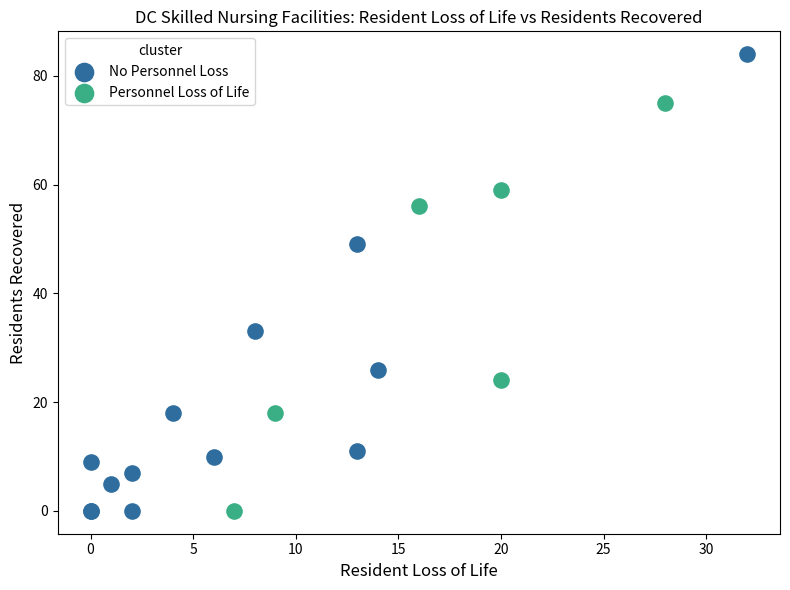

Which series has the largest Y range (max minus min)?

No Personnel Loss